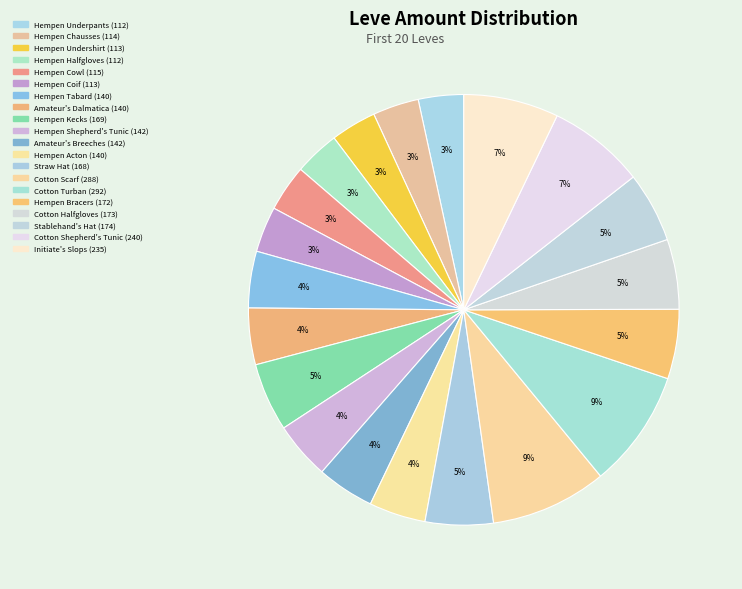

Count the number of slices in the pie.

20